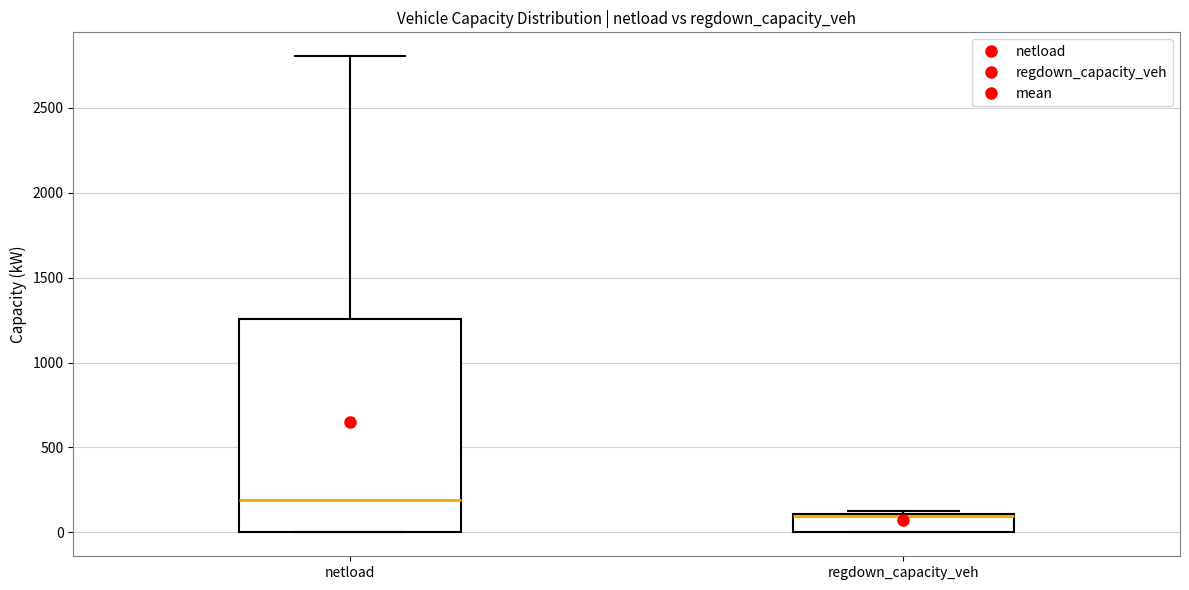

Reading left to right, read every box against the y-axis: the position of its median line, the range the box covers, and the ends of its whiskers. The values are not printed on the chart, so give them approximately, as read against the axis.

netload: median 200, box 0 to 1250, whiskers 0 to 2800
regdown_capacity_veh: median 100 (drawn on the box's upper edge), box 0 to 100, whiskers 0 to 100 (just above the box's upper edge)